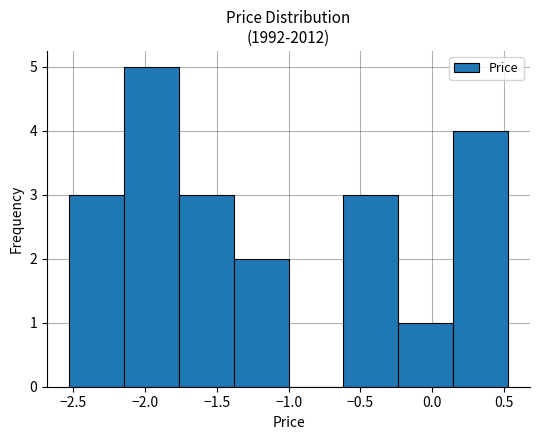

Reading left to right, list every bar in this chart as the range it spans on the x-axis followed by its height. Neither the bar edges nor the heights are printed on the chart, so give them approximately, as read against the axes.

-2.55 to -2.15: 3
-2.15 to -1.75: 5
-1.75 to -1.40: 3
-1.40 to -1.00: 2
-1.00 to -0.60: 0
-0.60 to -0.25: 3
-0.25 to 0.15: 1
0.15 to 0.55: 4